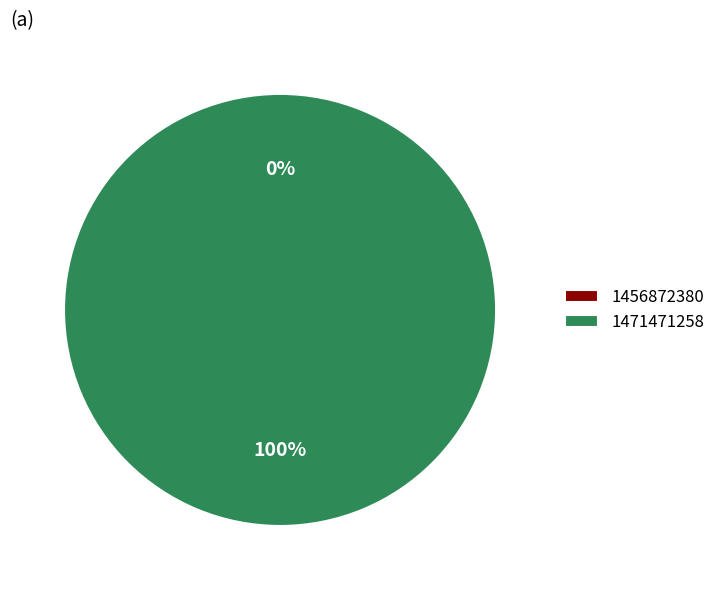

What is the smallest slice in the pie chart?

1456872380